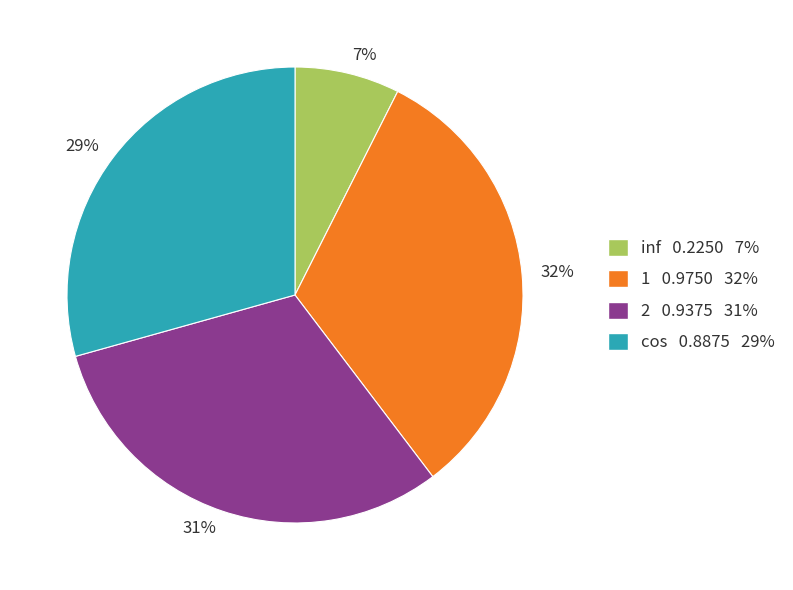

Which has a higher value, 29% or 32%?

32%